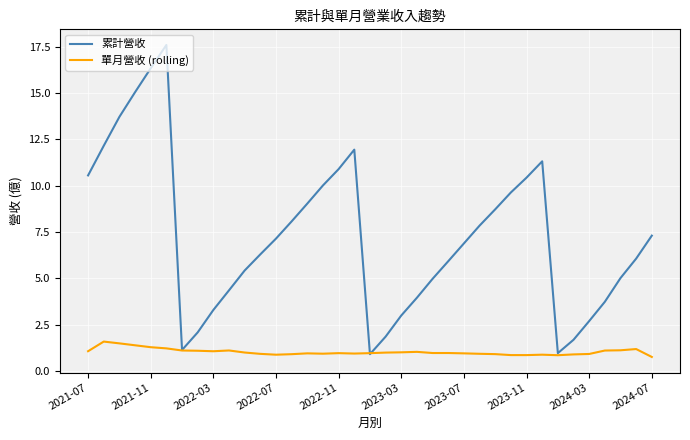

What is the maximum value shown in the chart?

17.6